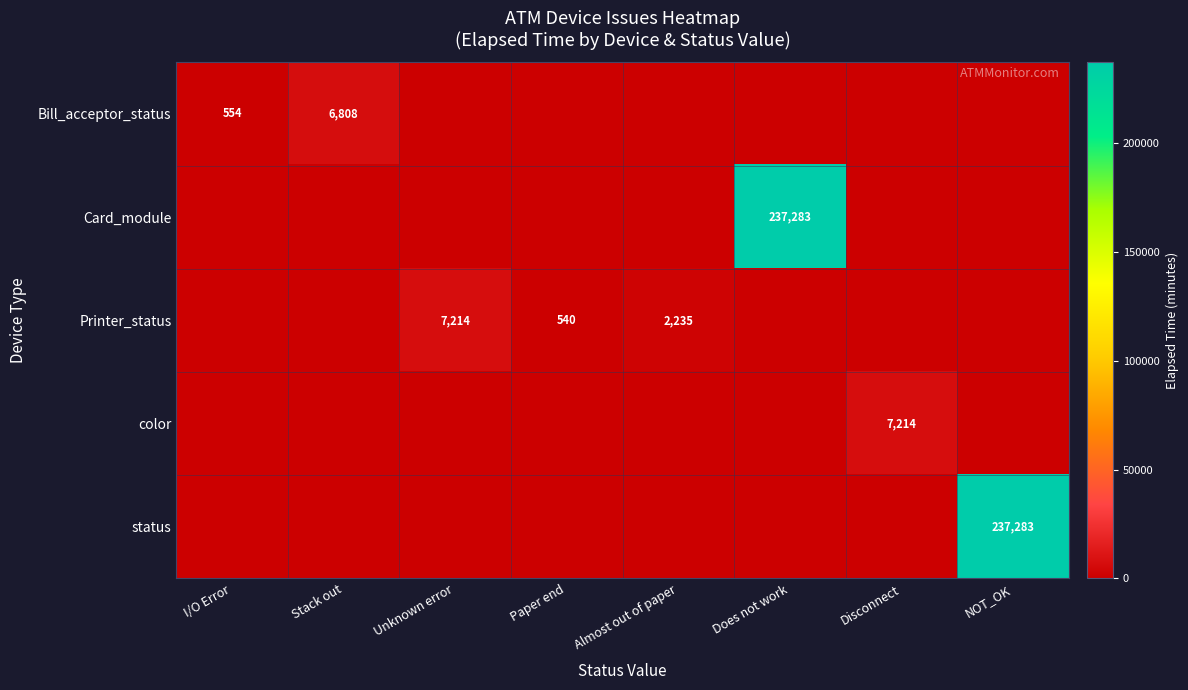

At how many categories does at least one series exceed 83875?

2